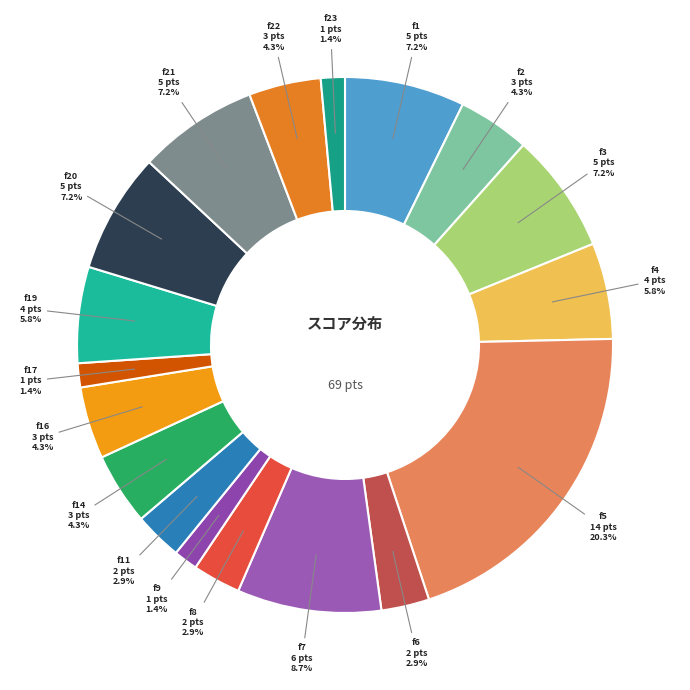

Is it true that f3 is 18% of the pie?

False